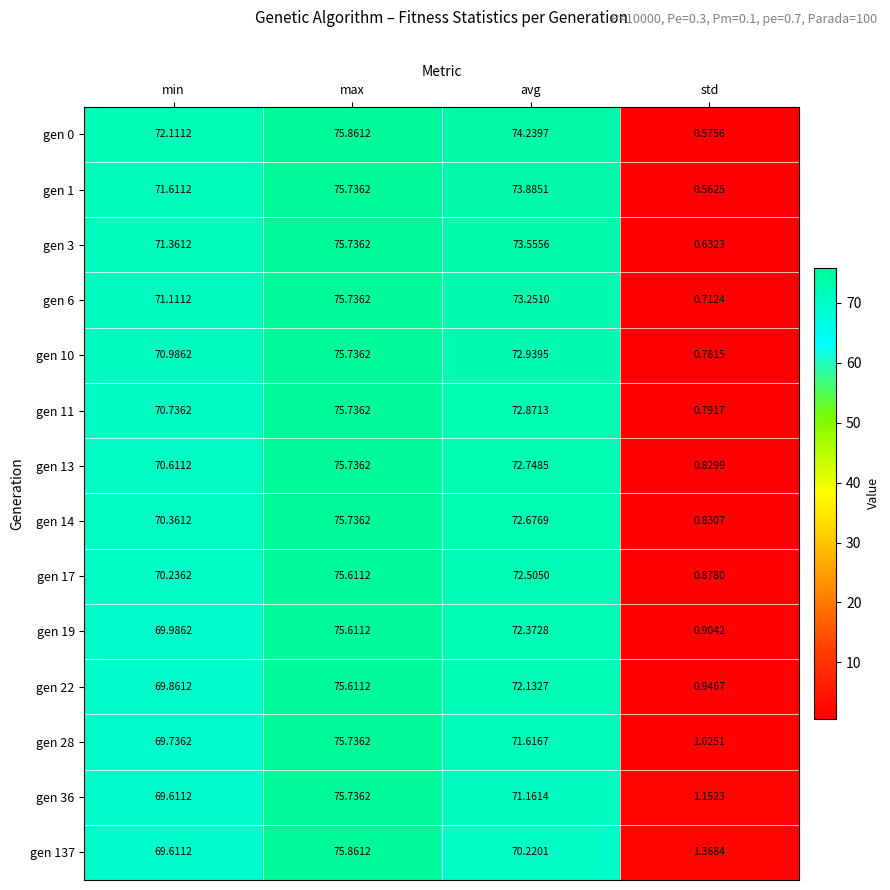

At which category is the sum across all series the highest?

max